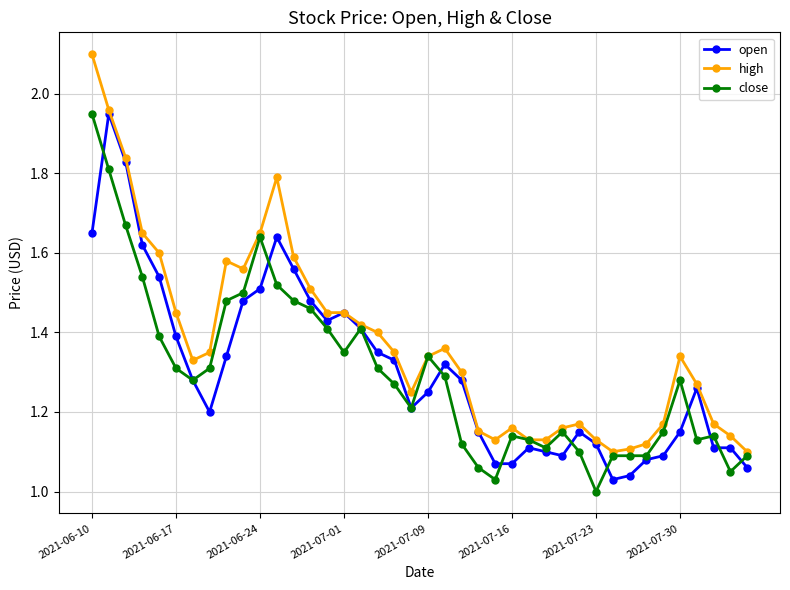

Count the number of categories in the chart.

40